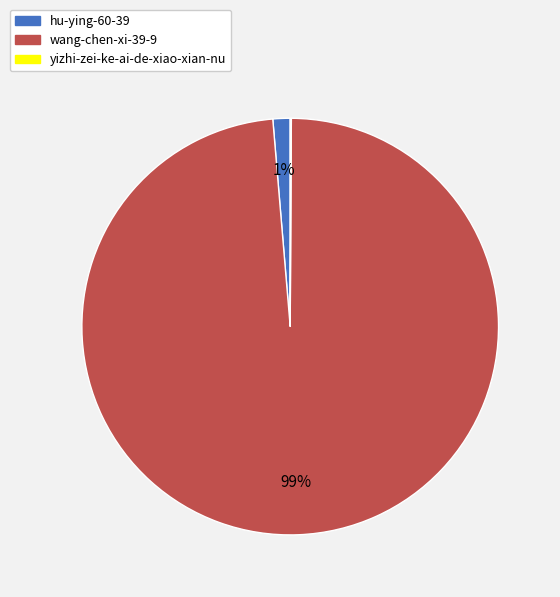

To the nearest percent, what is the average slice percentage?

33%